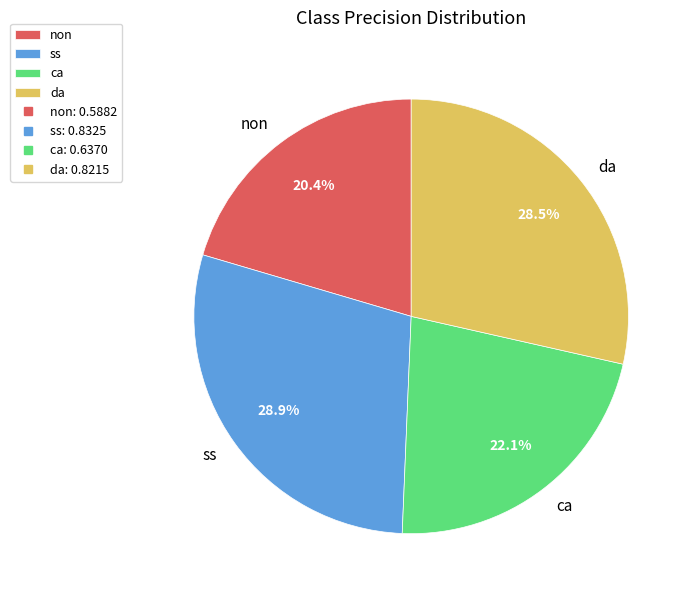

What percentage is the non slice, to the nearest percent?

20%